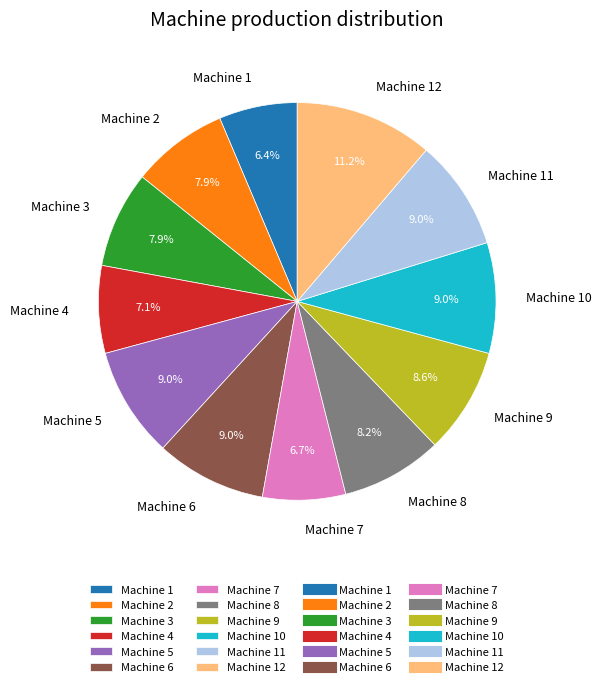

Count the number of slices in the pie.

12